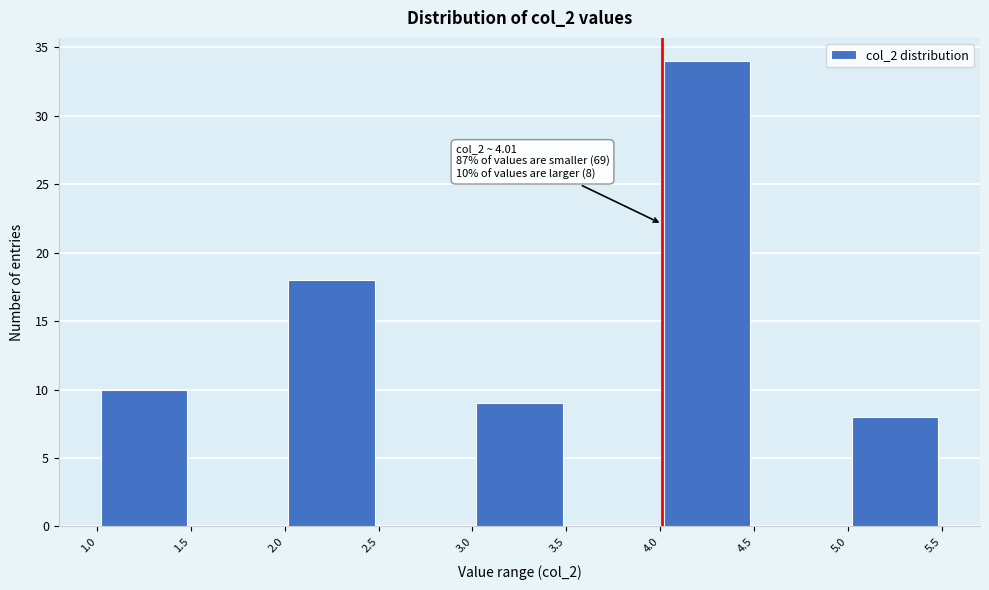

Over which range of the x-axis is the bar tallest?

4.0 to 4.5